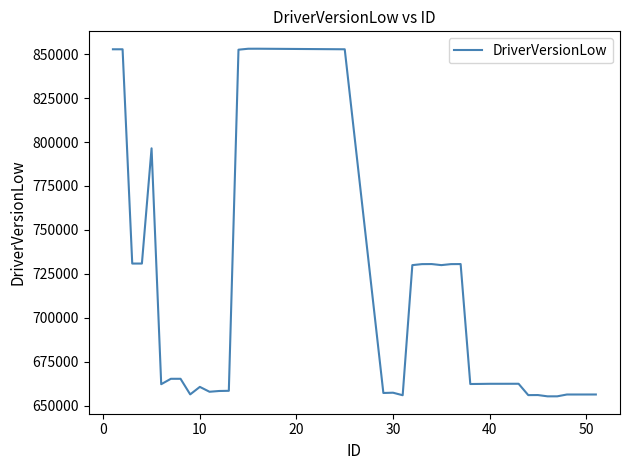

What is the difference between the maximum and minimum values?

197696